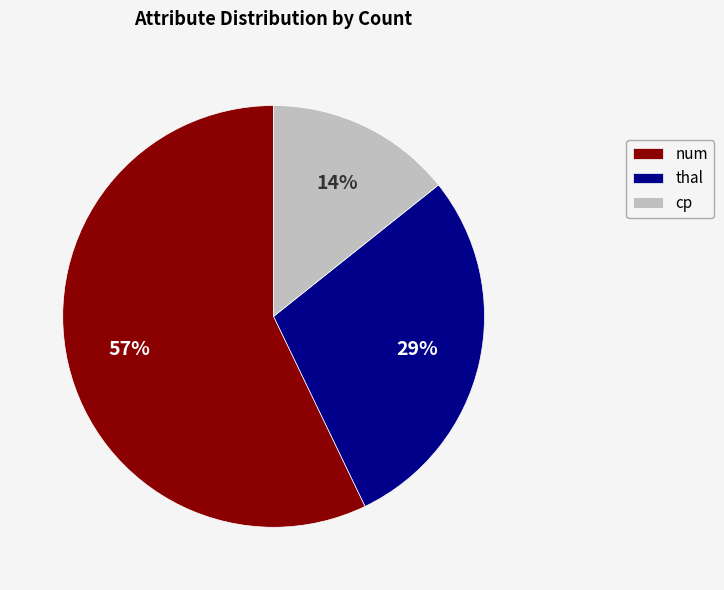

To the nearest percent, what is the average slice percentage?

33%